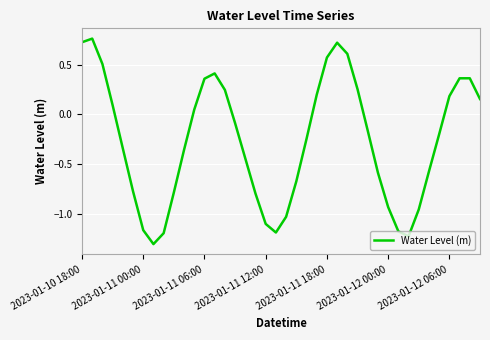

What is the difference between the maximum and minimum values?

2.1